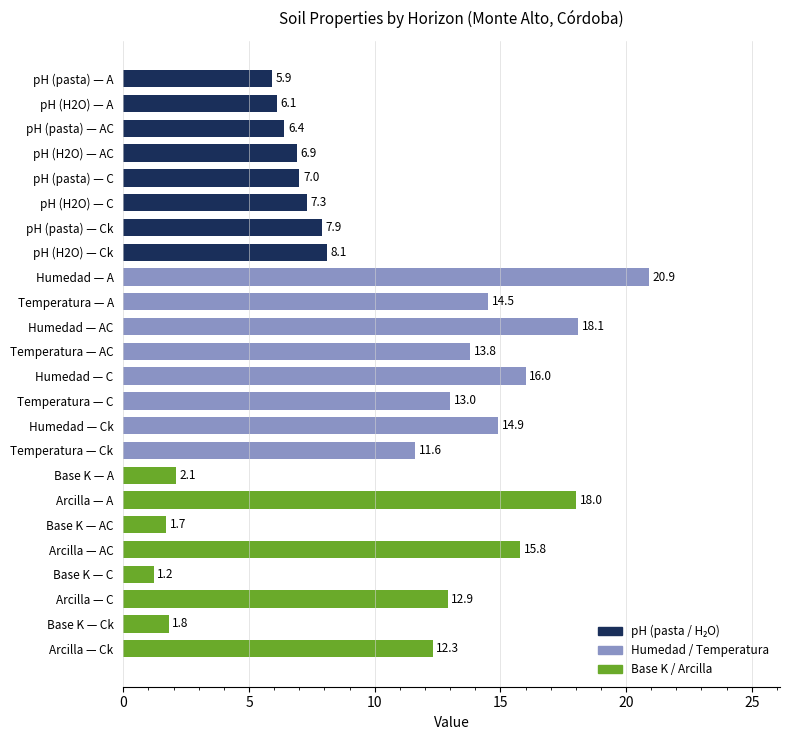

Does the chart contain stacked bars?

No